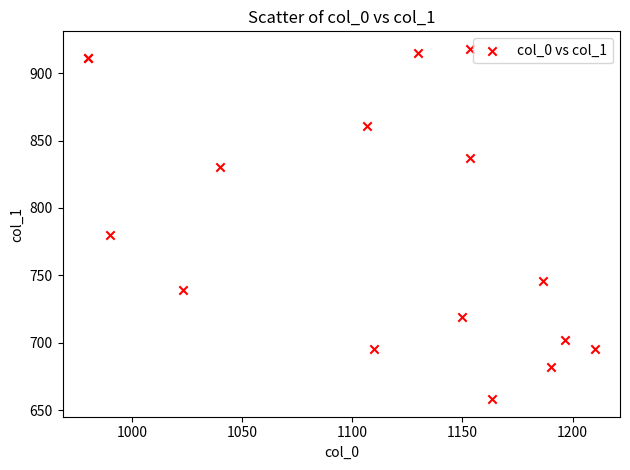

What Y value in the scatter plot is closest to 788?

779.6